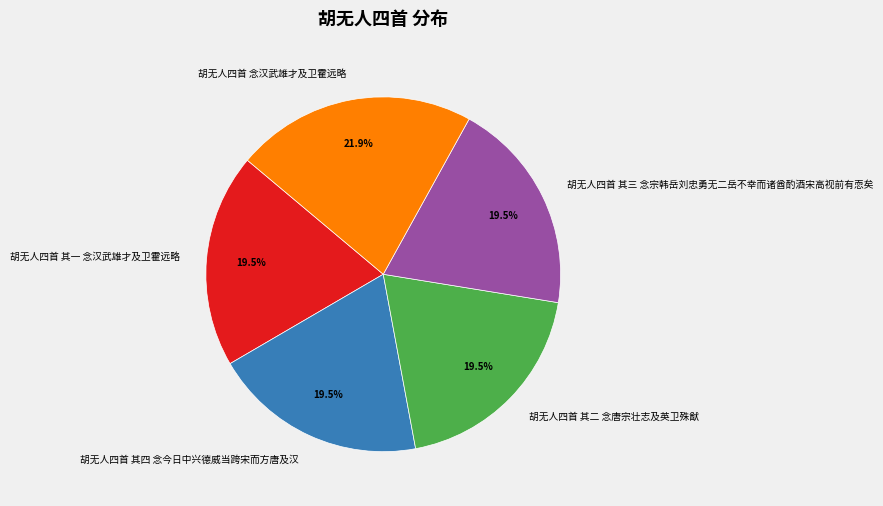

Is 胡无人四首 其三 念宗韩岳刘忠勇无二岳不幸而诸酋酌酒宋高视前有恧矣 the majority of the pie?

No